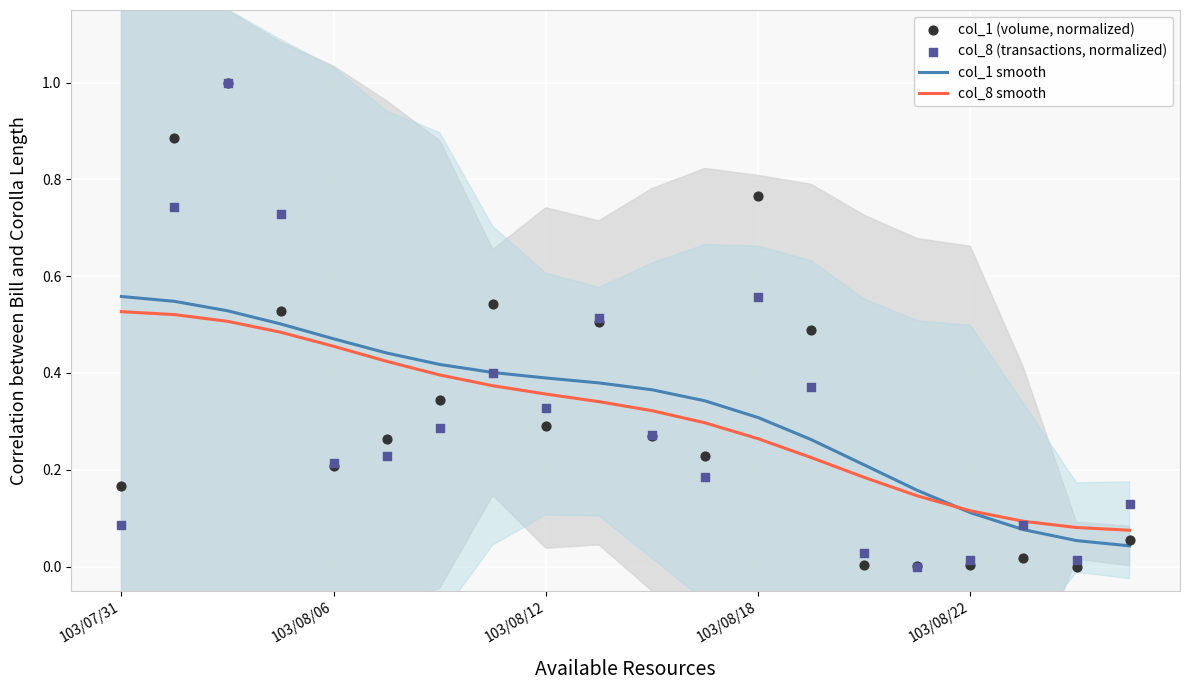

Which series has the widest spread of Y values?

col_1 (volume, normalized)